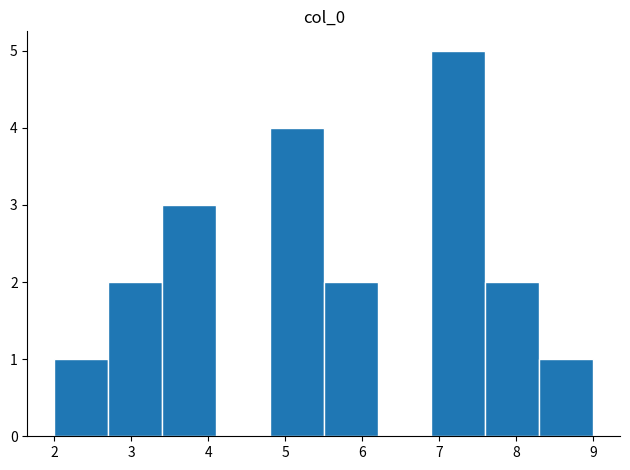

Which range on the x-axis has the tallest bar?

6.9 to 7.6